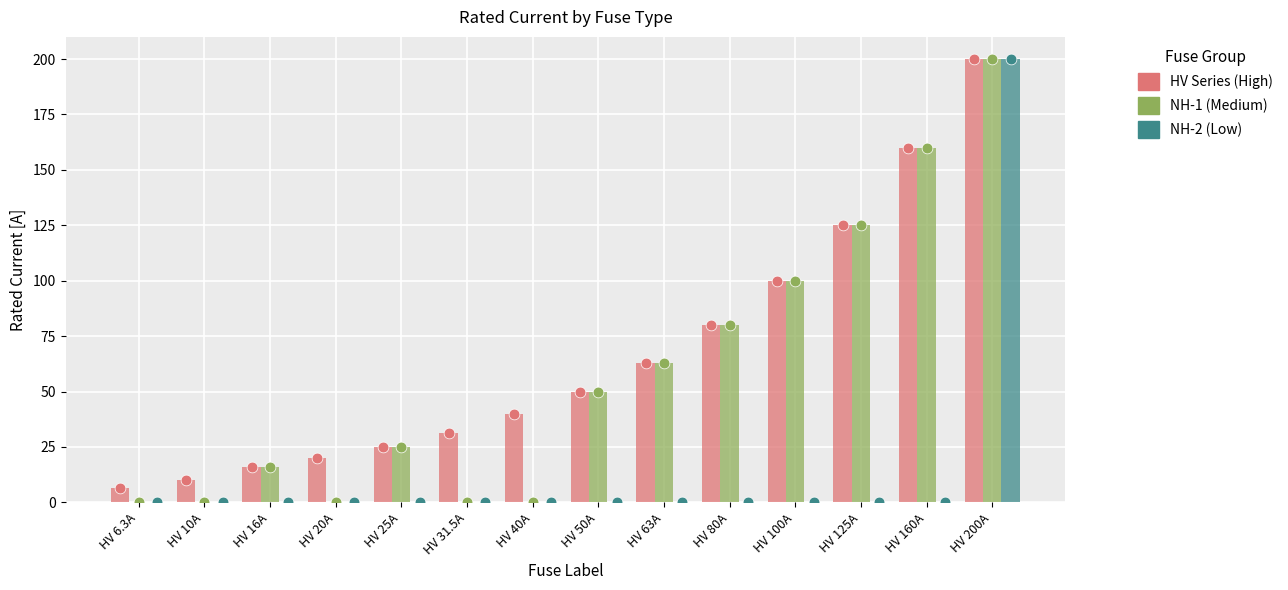

At which category is the sum across all series the highest?

HV 200A